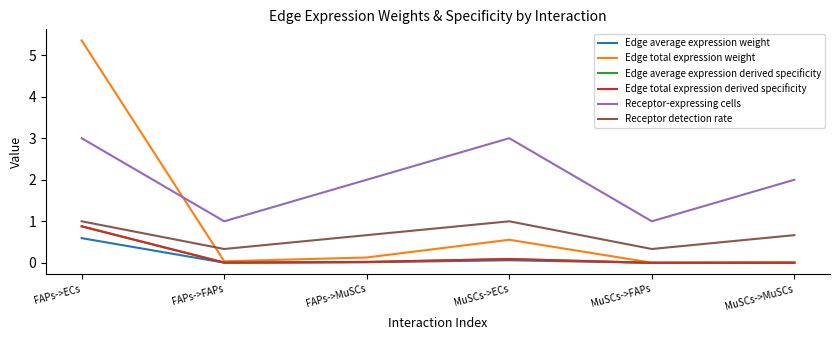

Where is Edge average expression weight nearest to the value 0?

MuSCs->FAPs